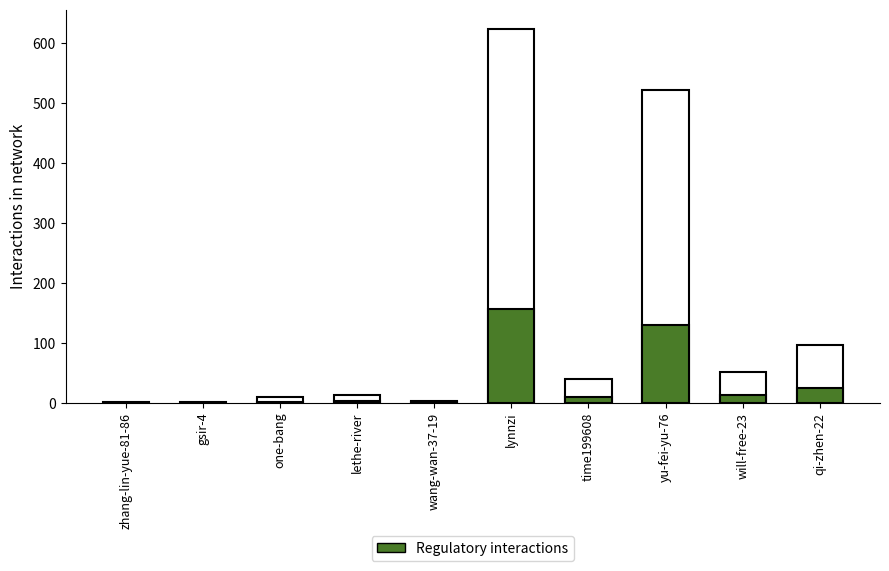

What is the sum of the col_1 values at zhang-lin-yue-81-86 and lynnzi?

625.0